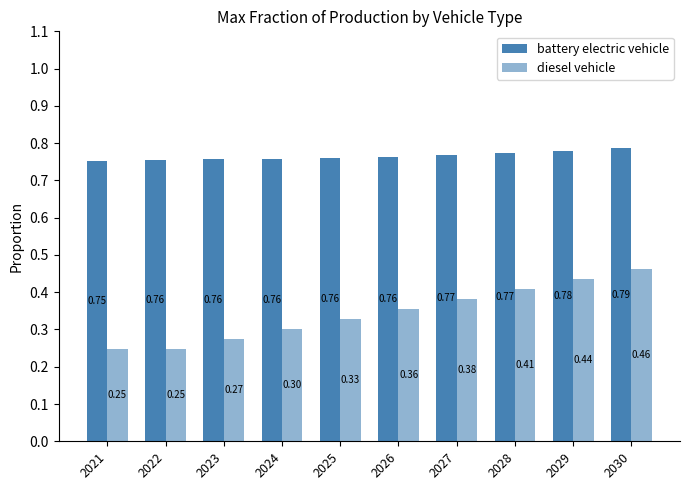

Is the value of diesel vehicle at 2024 greater than the value of battery electric vehicle at 2024?

No